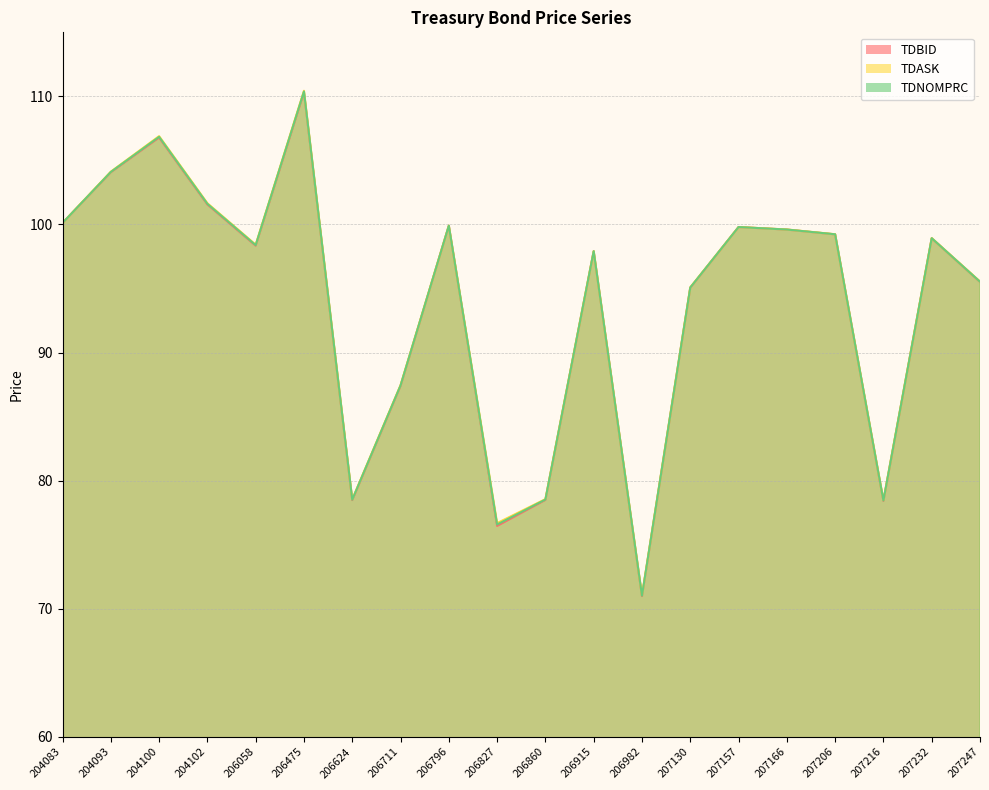

The value of TDASK at 207247 is 95.5. True or false?

True